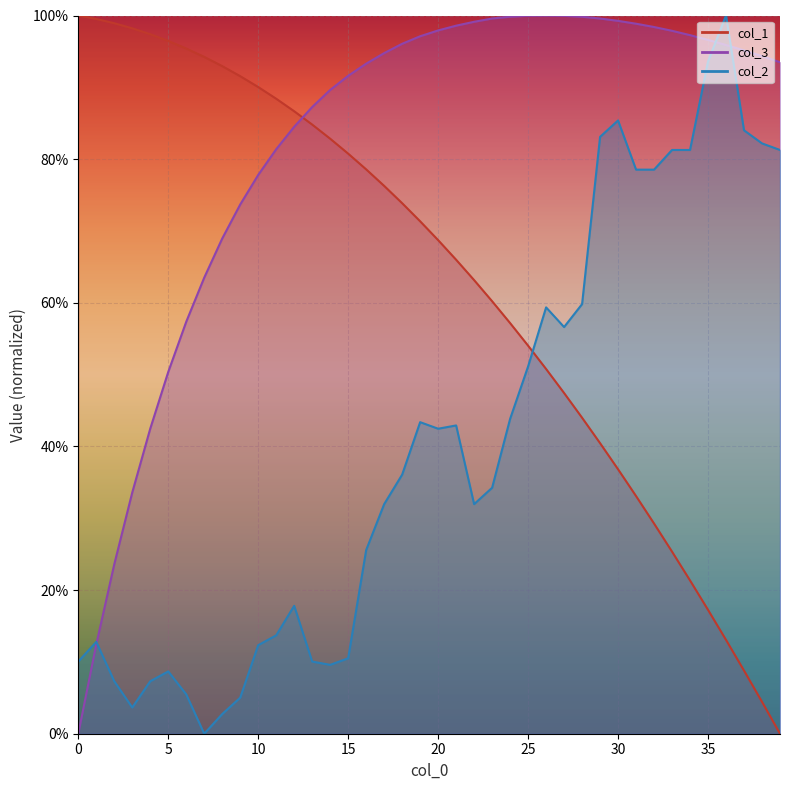

Which series has the largest total across all categories?

col_3